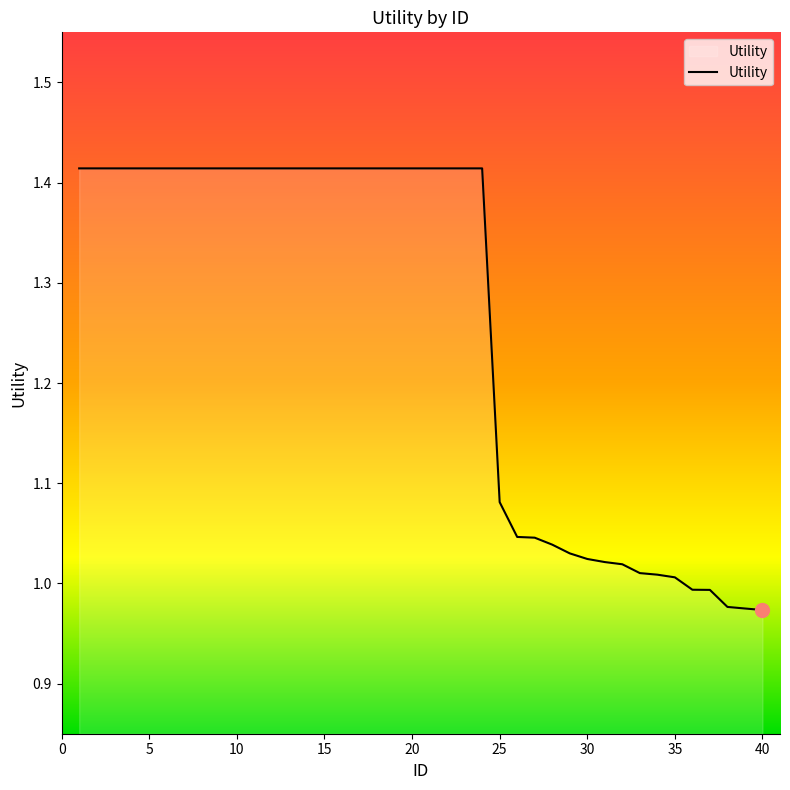

What is the difference between the maximum and minimum values?

0.4